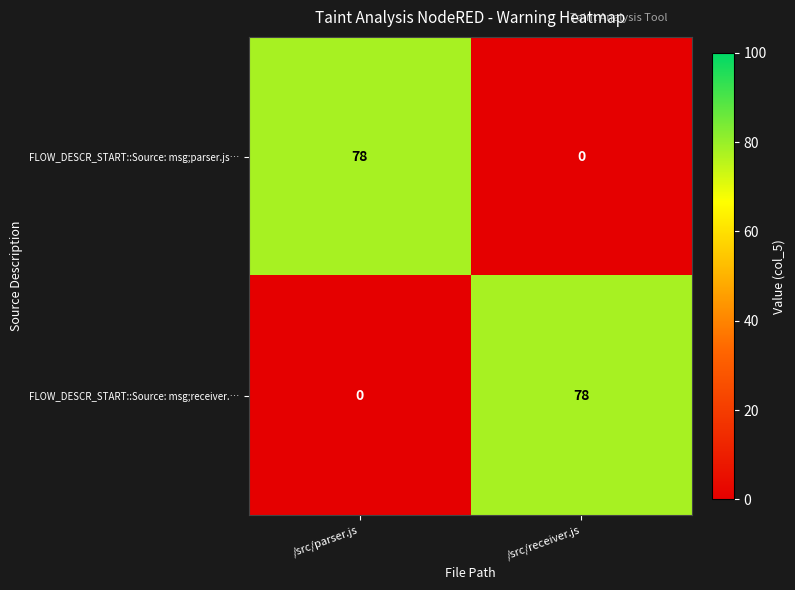

At which label does FLOW_DESCR_START::Source: msg;parser.js… reach its peak?

/src/parser.js